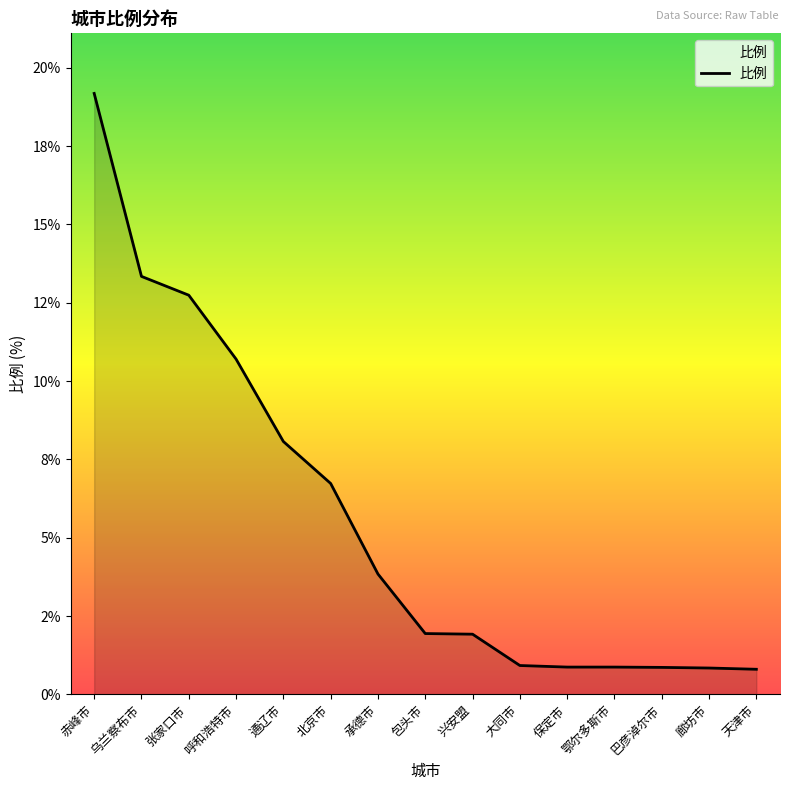

Does the chart have visible grid lines?

No